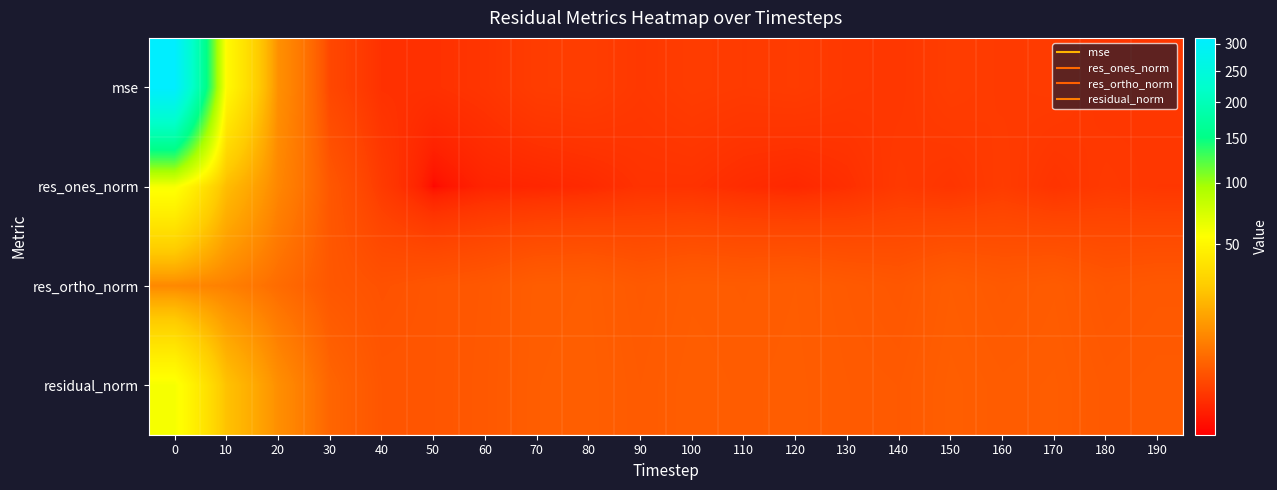

How many categories are shown in the chart?

20